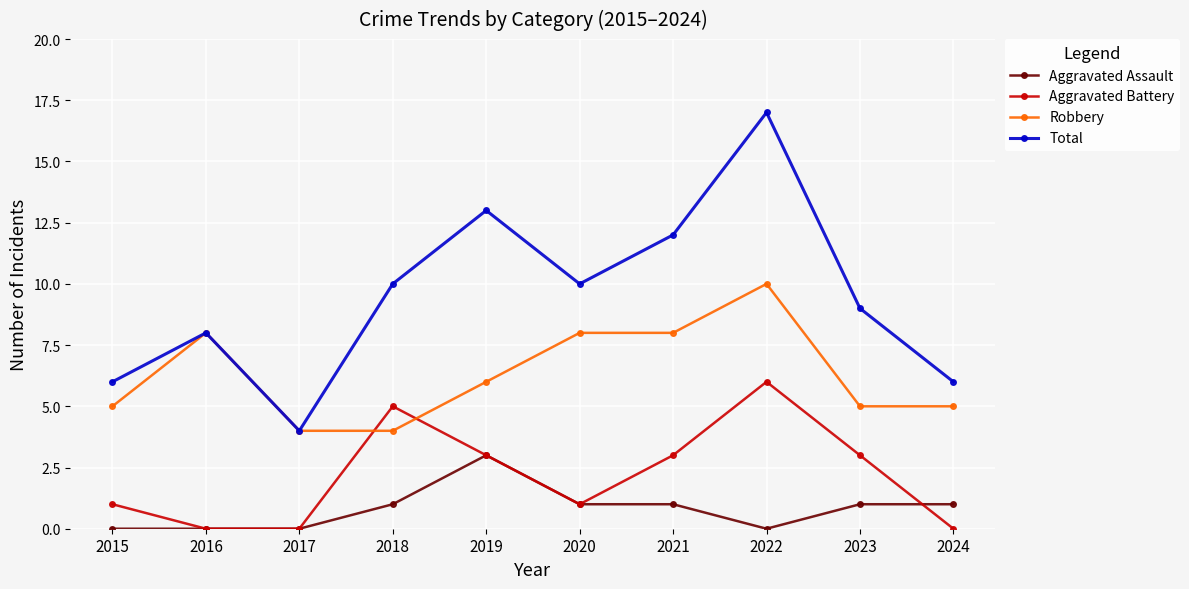

What are all the series names shown in the legend?

Aggravated Assault, Aggravated Battery, Robbery, Total